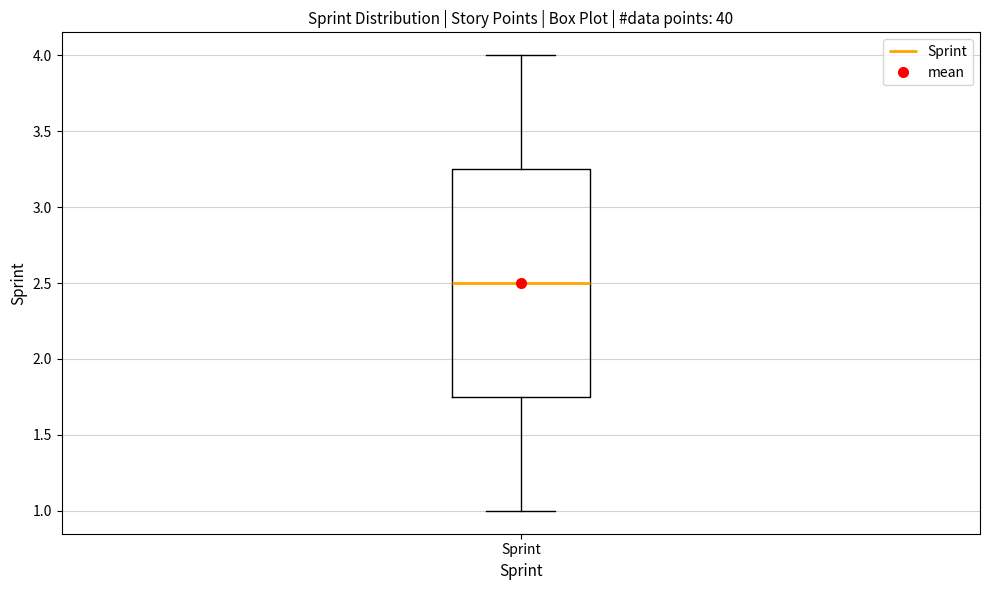

Where is the lower edge of the box for Sprint on the y-axis? The values are not printed on the chart, so give them approximately, as read against the axis.

1.75